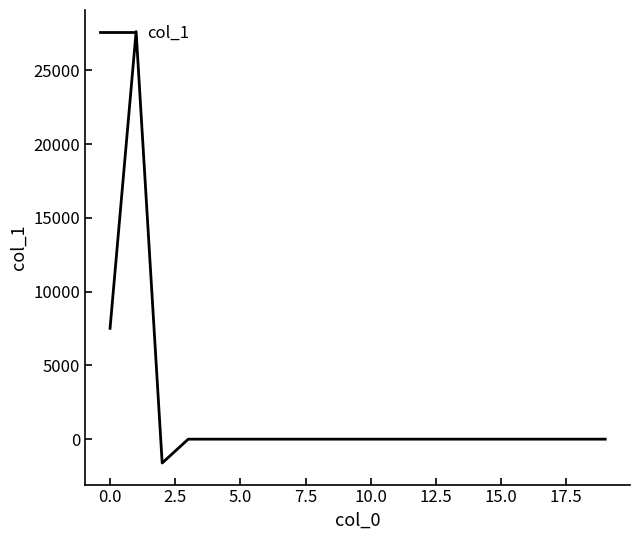

What is the maximum value shown in the chart?

27626.0